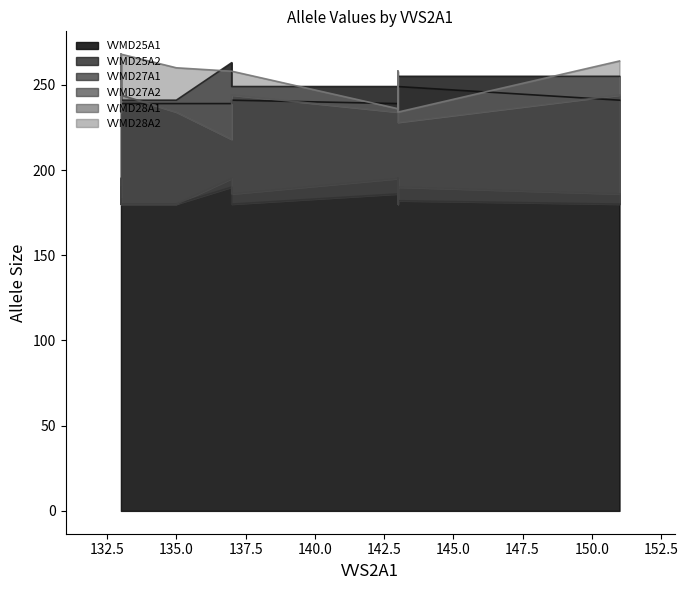

What is the label of the 4th point from the left?

143